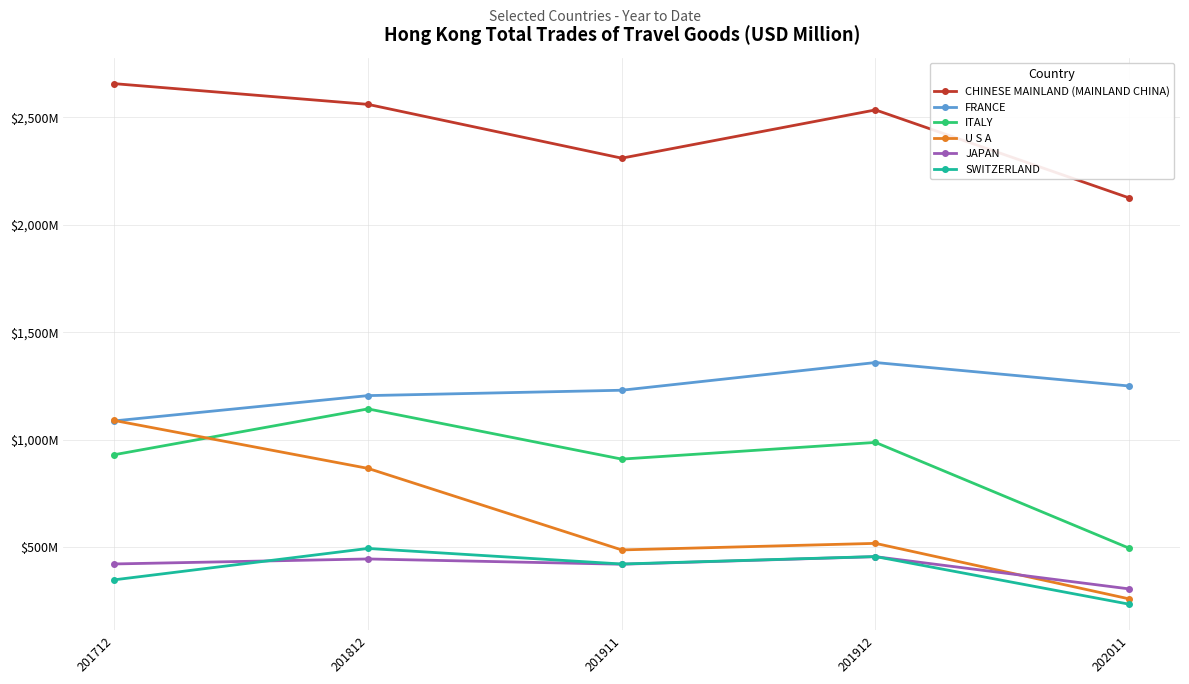

True or false: CHINESE MAINLAND (MAINLAND CHINA) has more than 2 points higher than both neighbors.

False